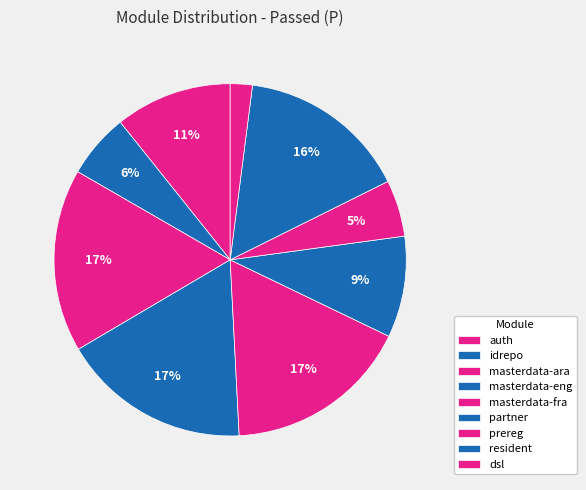

Combined, do prereg and resident account for over 50%?

No